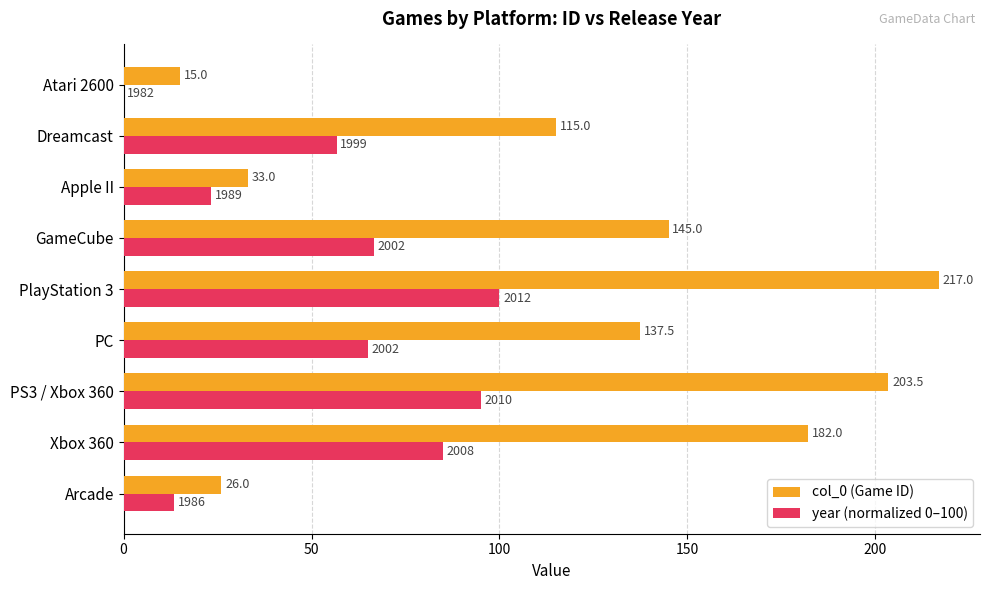

What value does the year (normalized 0–100) series have at Xbox 360?

85.0